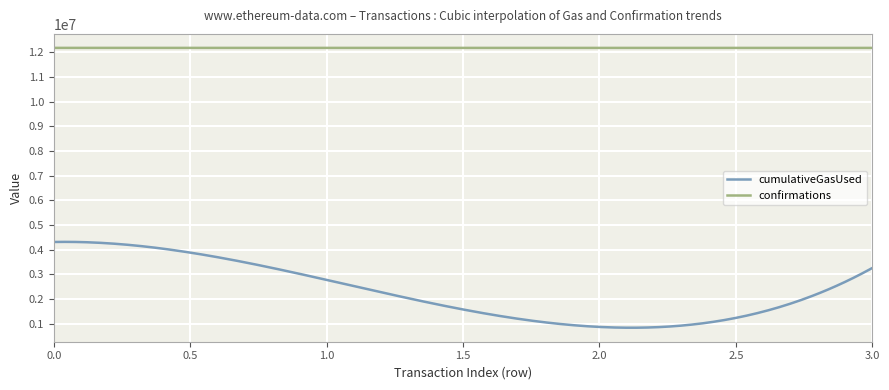

True or false: cumulativeGasUsed and confirmations intersect in this chart.

False